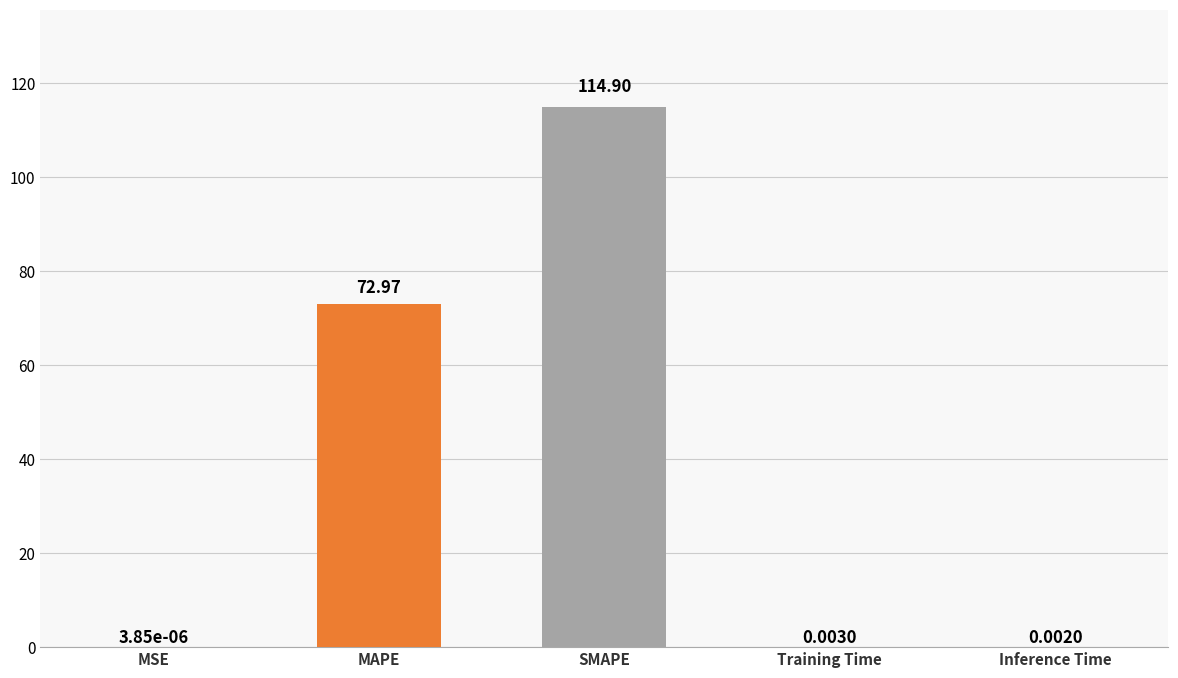

At which label is the value closest to 57?

MAPE